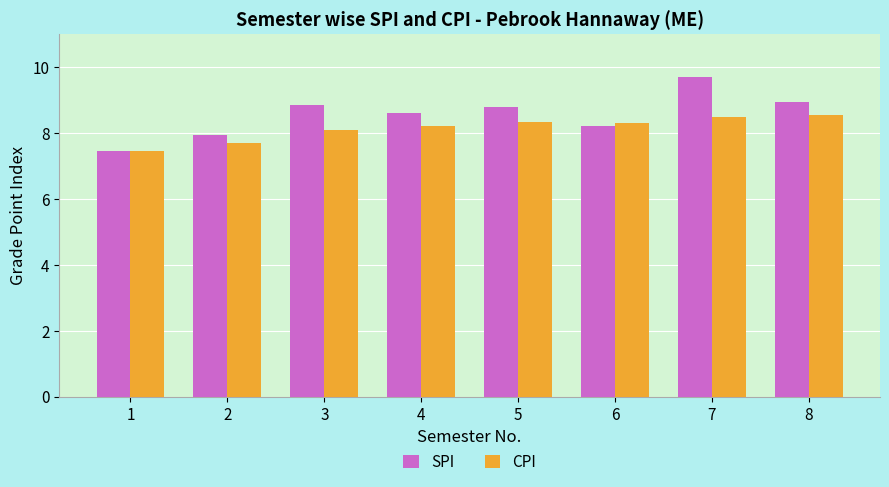

Is the value of SPI at 7 greater than the value of CPI at 1?

Yes